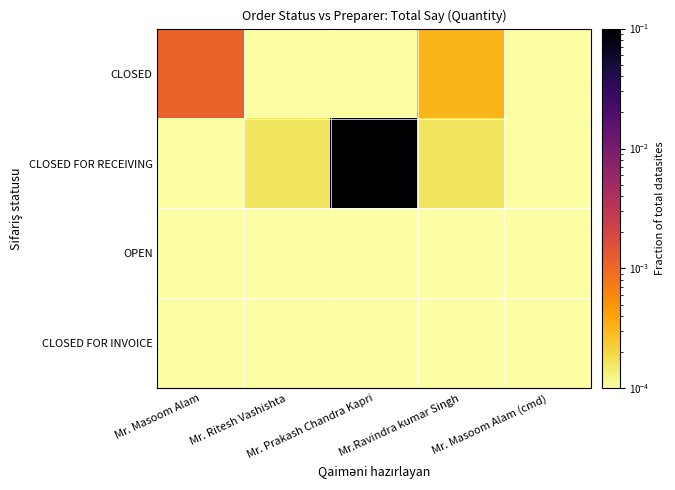

Reading right to left, what are all the values shown in this chart?

CLOSED: Mr. Masoom Alam (cmd)=0.0	Mr.Ravindra kumar Singh=0.0	Mr. Prakash Chandra Kapri=0.0	Mr. Ritesh Vashishta=0.0	Mr. Masoom Alam=0.0
CLOSED FOR RECEIVING: Mr. Masoom Alam (cmd)=0.0	Mr.Ravindra kumar Singh=0.0	Mr. Prakash Chandra Kapri=1.0	Mr. Ritesh Vashishta=0.0	Mr. Masoom Alam=0.0
OPEN: Mr. Masoom Alam (cmd)=0.0	Mr.Ravindra kumar Singh=0.0	Mr. Prakash Chandra Kapri=0.0	Mr. Ritesh Vashishta=0.0	Mr. Masoom Alam=0.0
CLOSED FOR INVOICE: Mr. Masoom Alam (cmd)=0.0	Mr.Ravindra kumar Singh=0.0	Mr. Prakash Chandra Kapri=0.0	Mr. Ritesh Vashishta=0.0	Mr. Masoom Alam=0.0